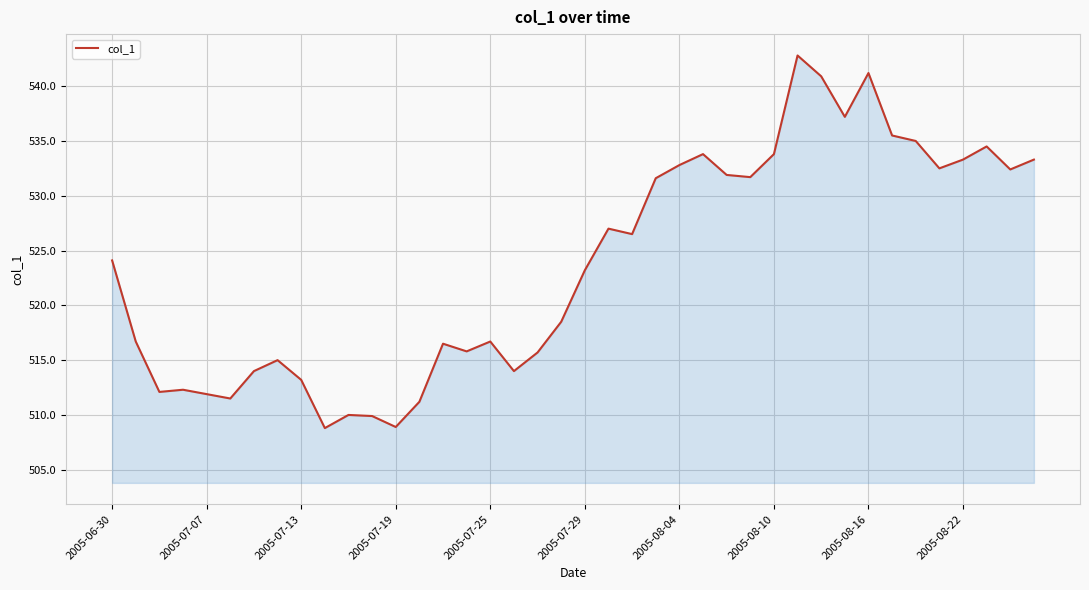

What is the maximum value shown in the chart?

542.8